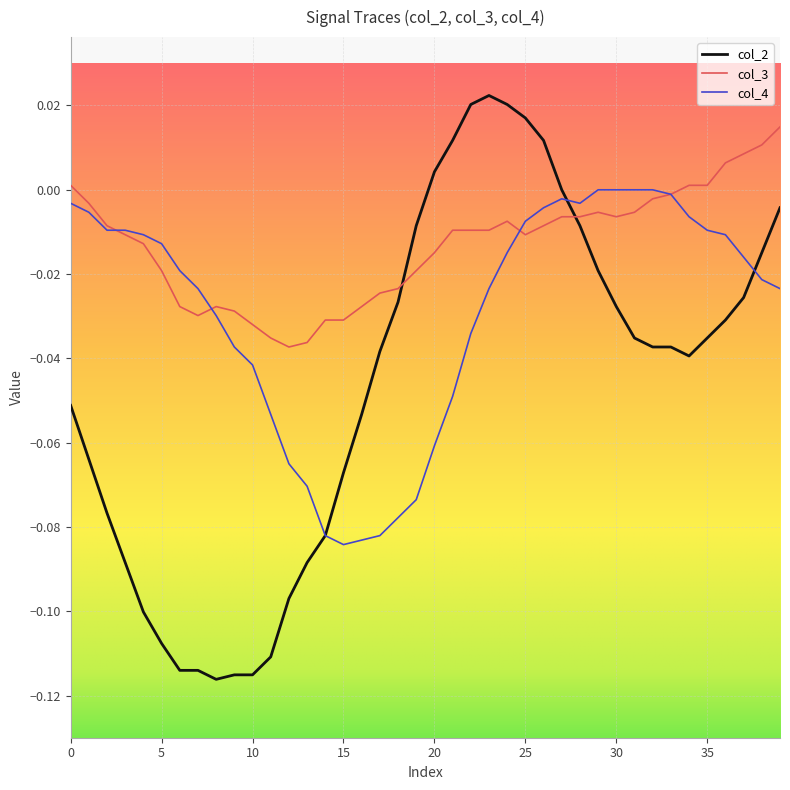

List the series in order of their overall mean, lowest first.

col_2, col_4, col_3